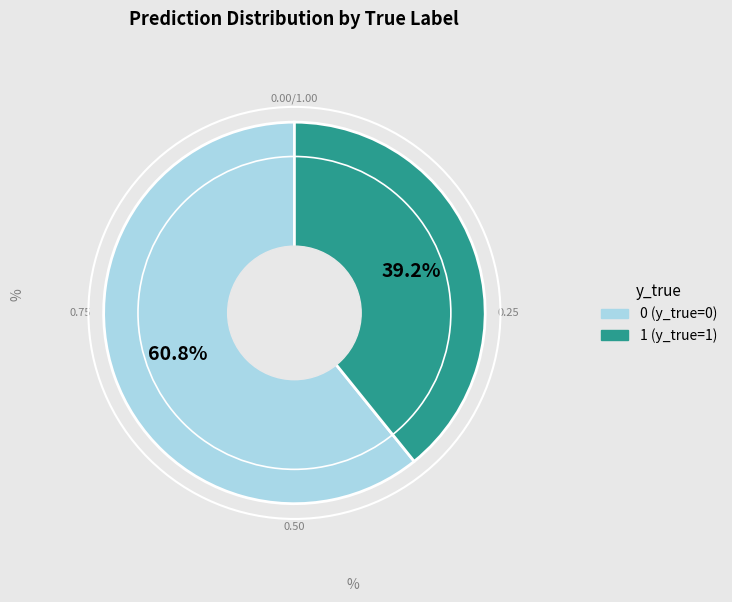

What is the ratio of the value at 1 to the value at 0?

0.6